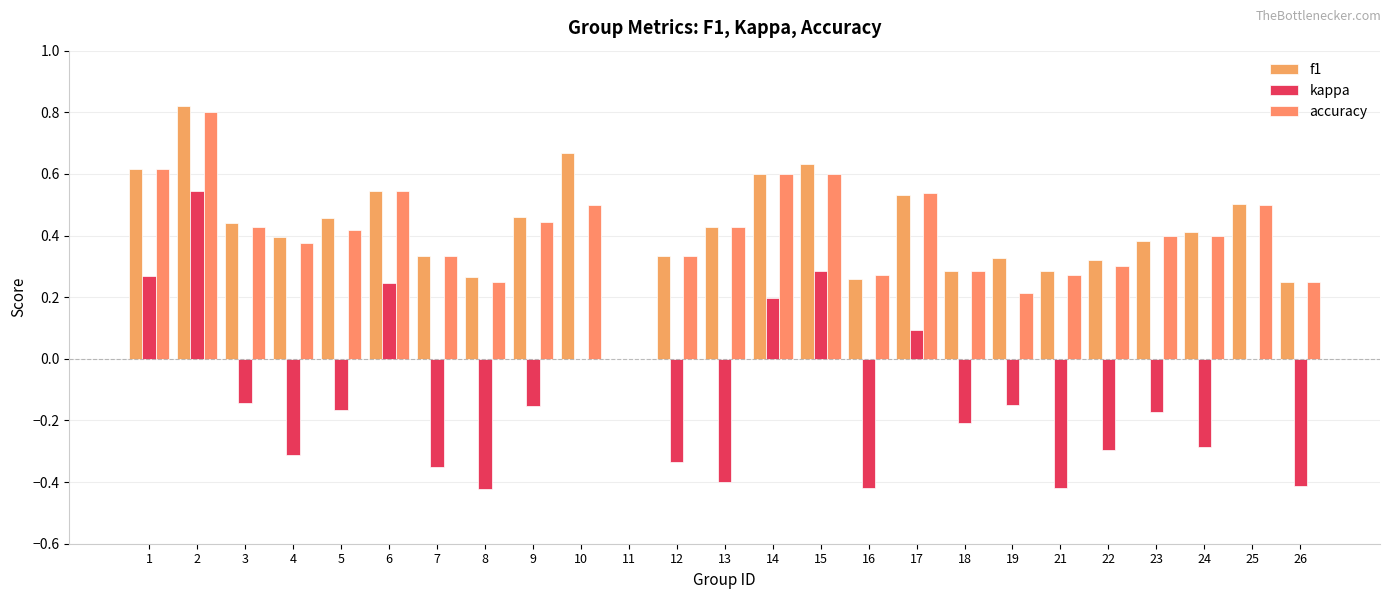

Which series has the widest spread of values?

kappa